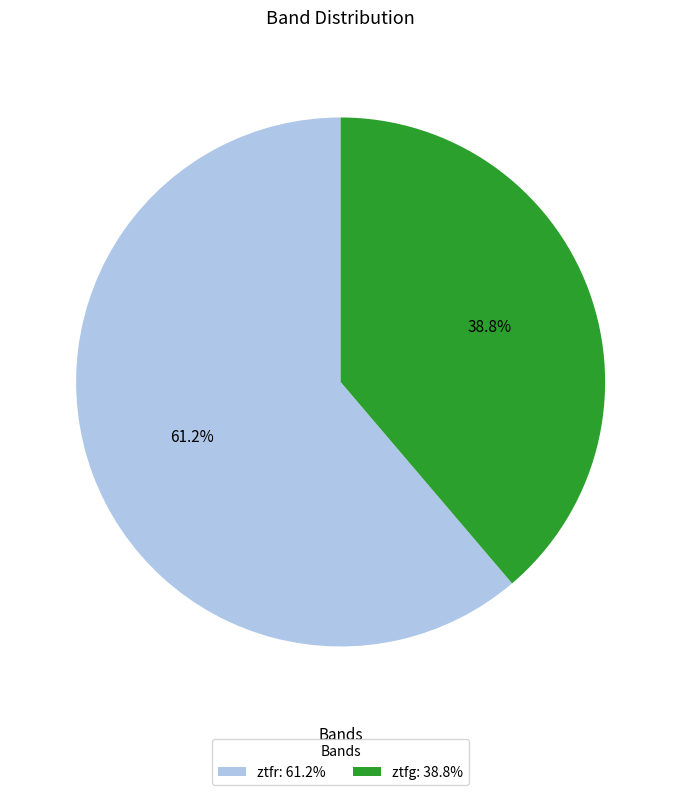

To the nearest percent, what is the combined percentage of ztfr and ztfg?

100%